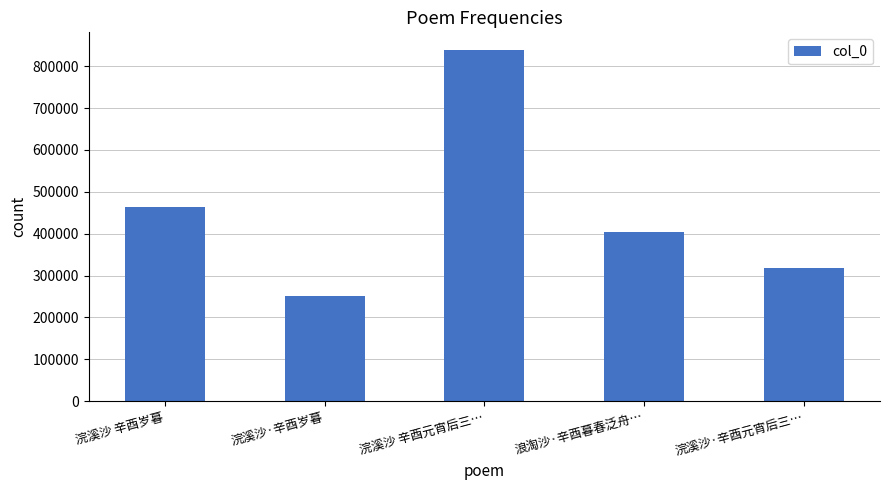

List the labels in order of value, largest first.

浣溪沙 辛酉元宵后三…, 浣溪沙 辛酉岁暮, 浪淘沙·辛酉暮春泛舟…, 浣溪沙·辛酉元宵后三…, 浣溪沙·辛酉岁暮